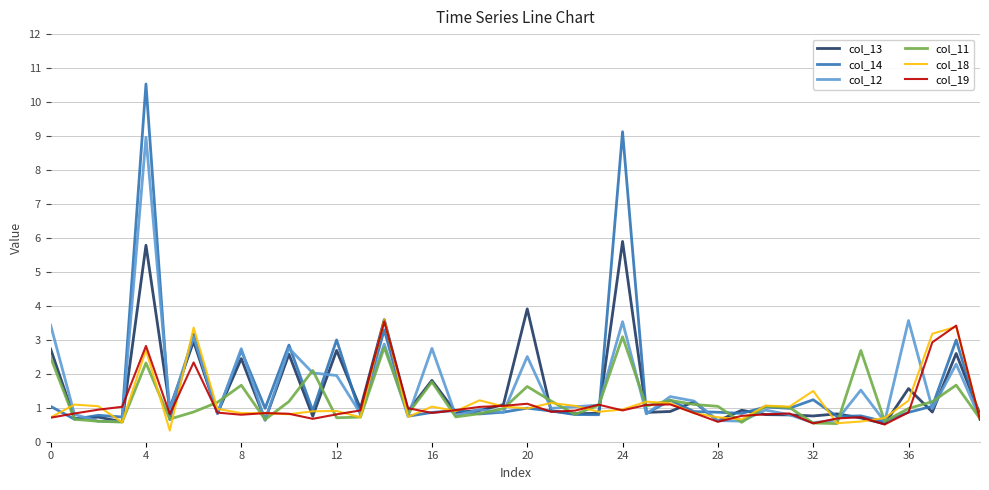

How many series are shown in this chart?

6